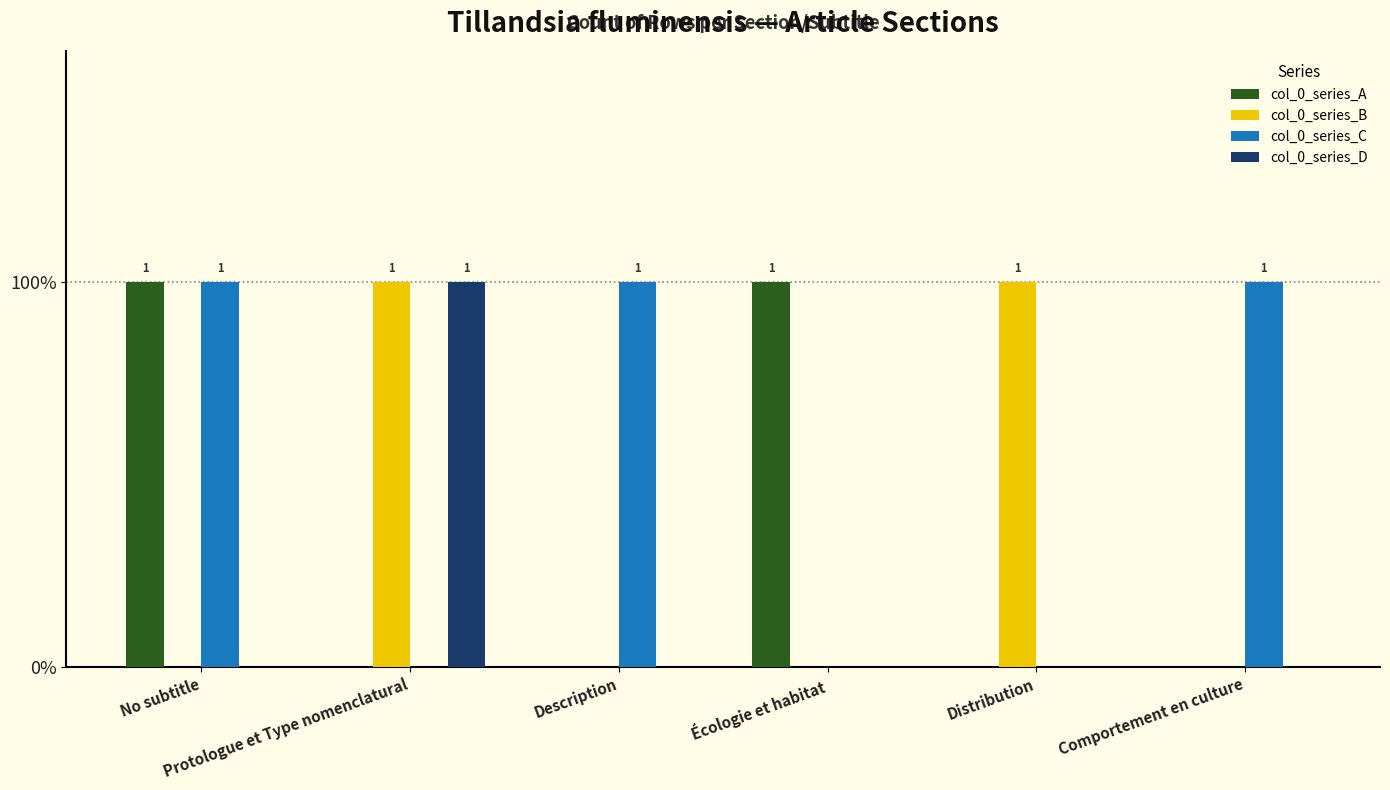

What are all the series names shown in the legend?

col_0_series_A, col_0_series_B, col_0_series_C, col_0_series_D